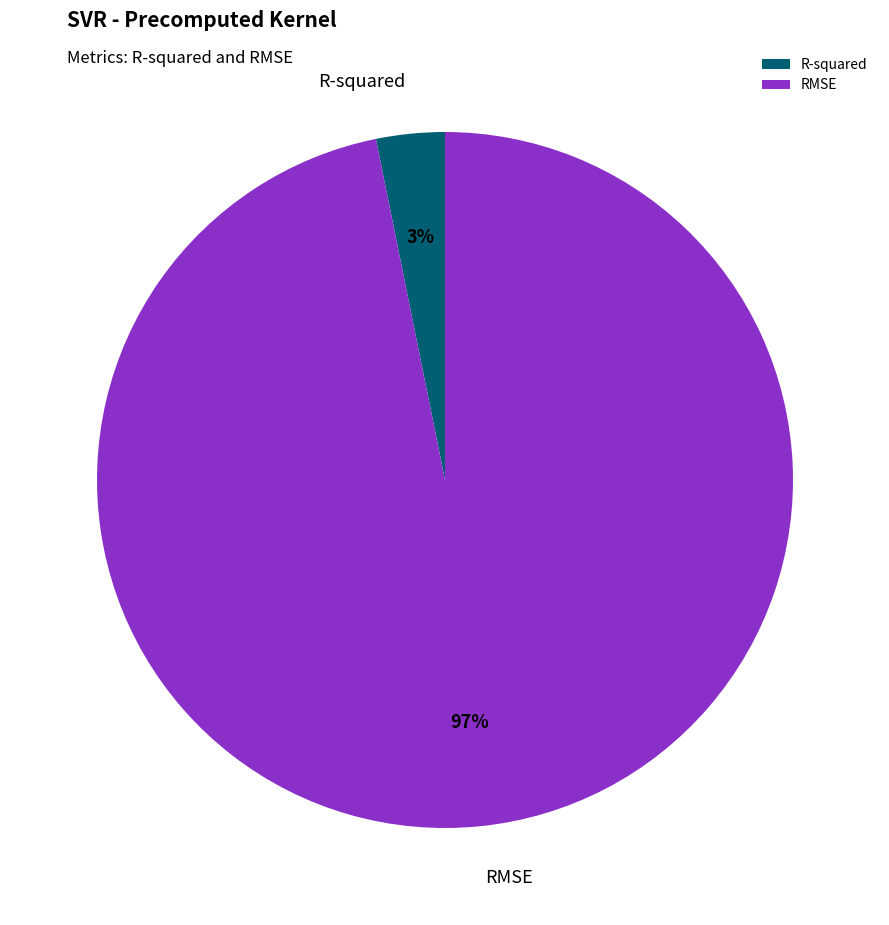

What percentage is the RMSE slice, to the nearest percent?

97%